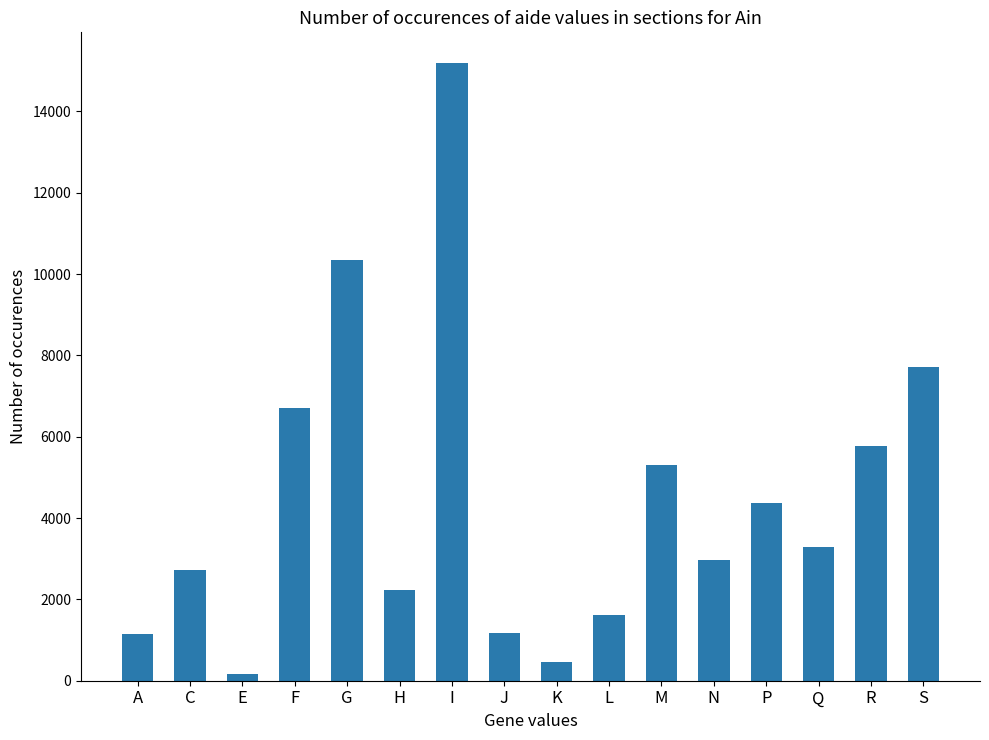

What is the maximum value shown in the chart?

15185